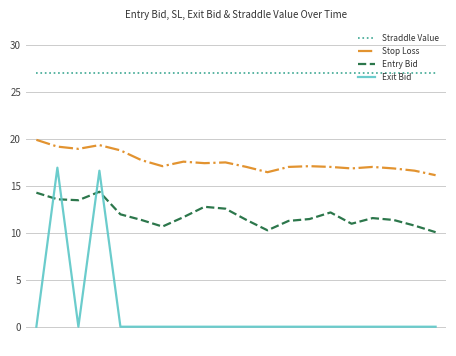

What is the sum of all Stop Loss values?

352.0